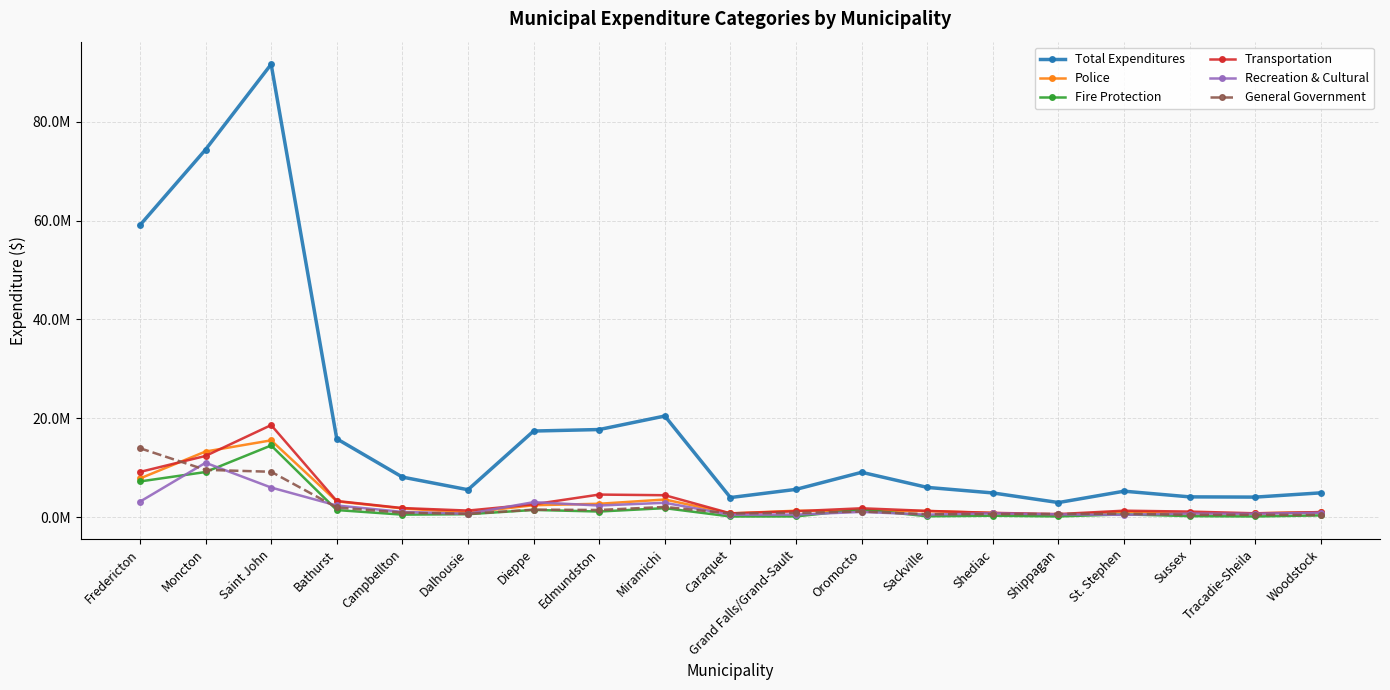

In Police, how many points are higher than both neighbors (excluding endpoints)?

5